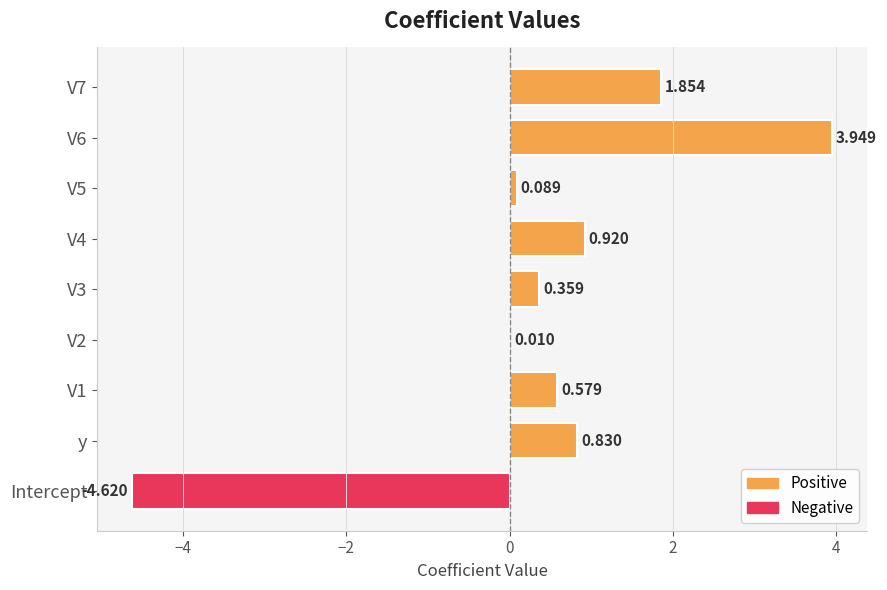

Are the bars horizontal?

Yes